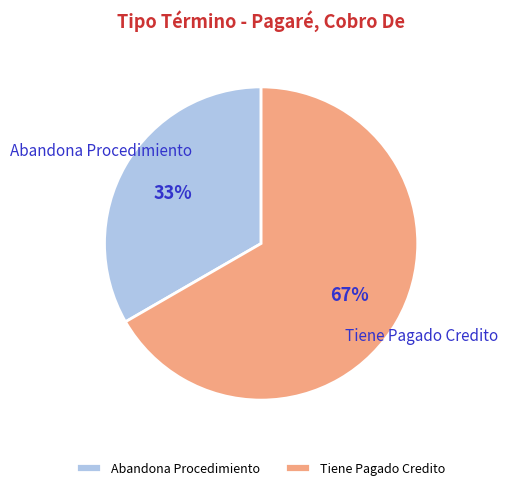

How many segments does this pie chart have?

2